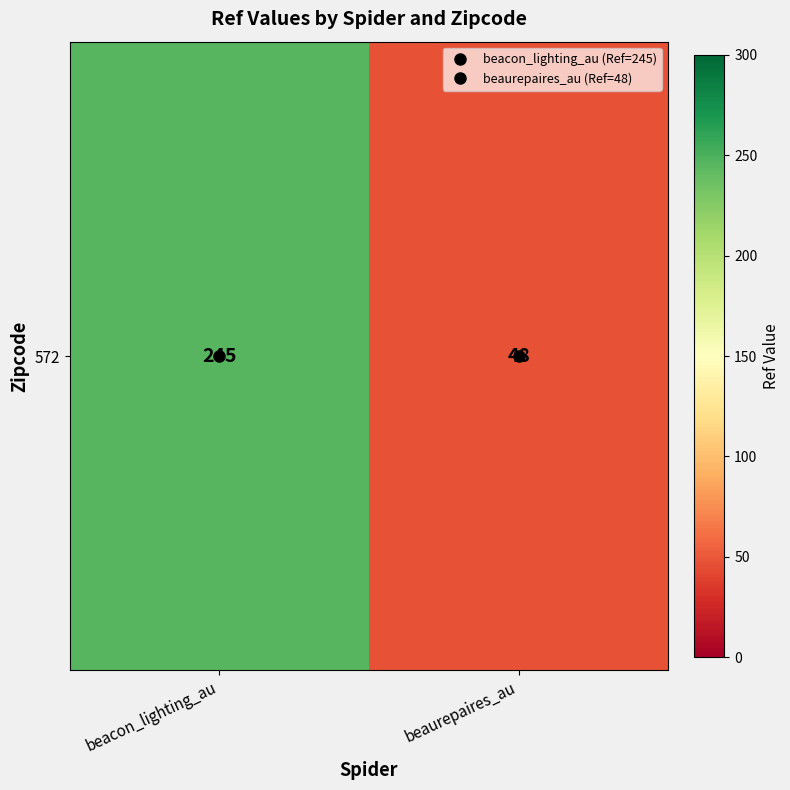

Is it true that the value at beacon_lighting_au is 335?

False